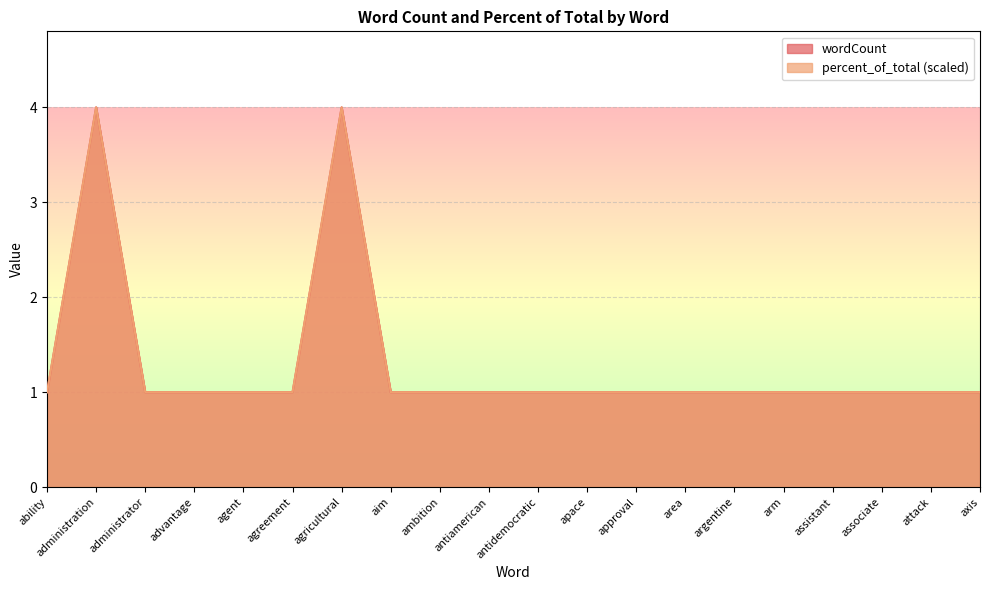

At which label is percent_of_total closest to 2?

ability